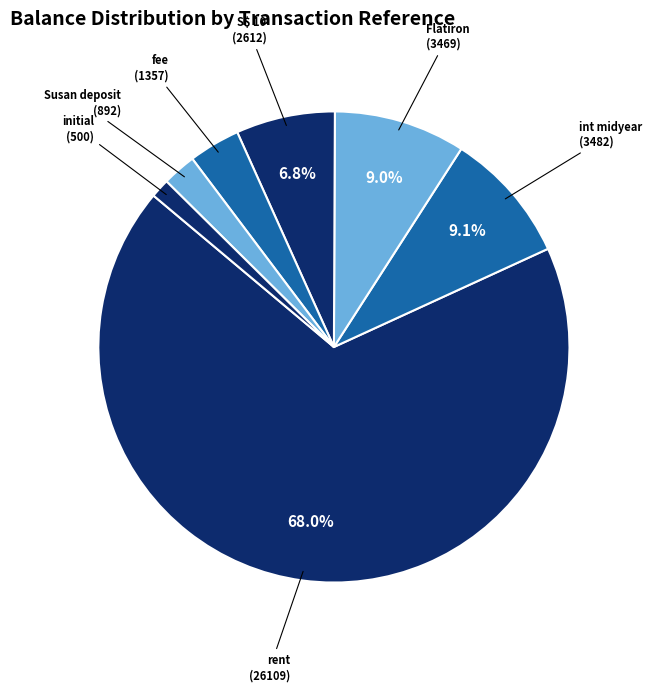

Count the number of slices in the pie.

7